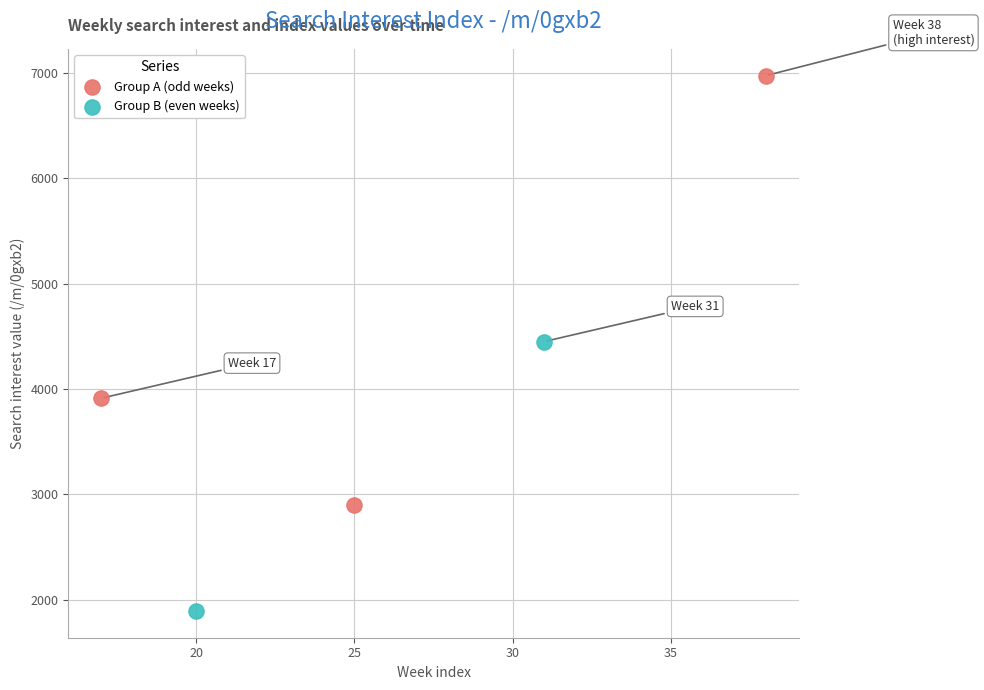

Which series reaches the maximum Y coordinate?

Group A (odd weeks)